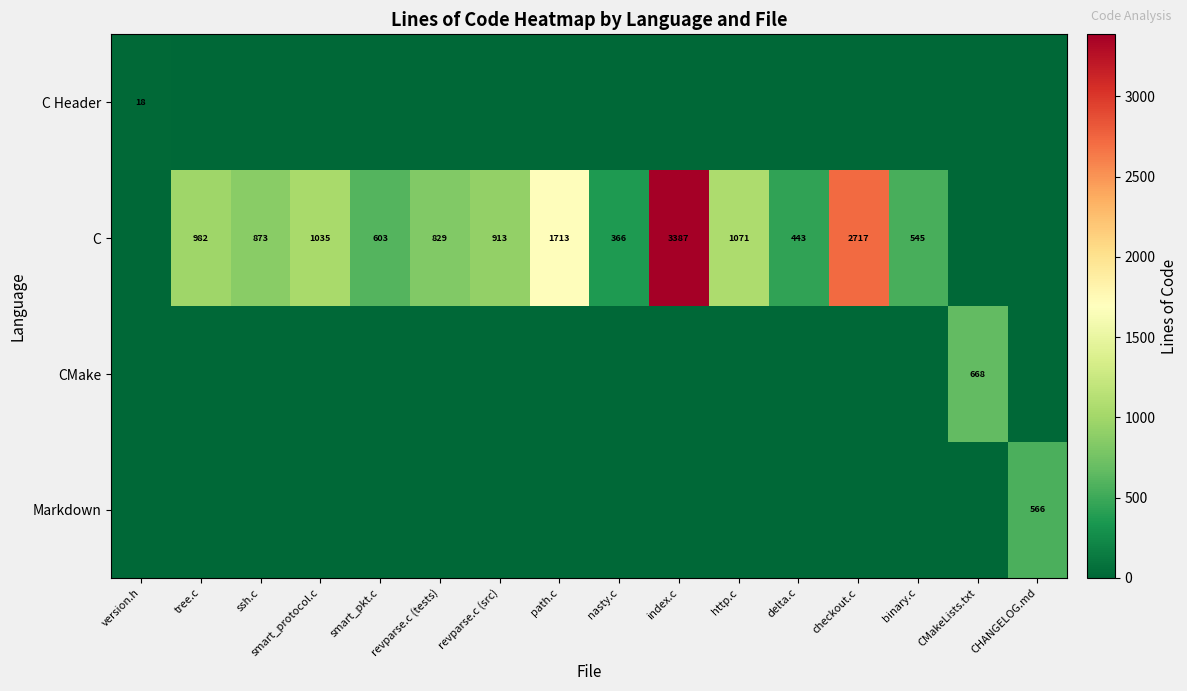

Is it true that C Header equals 18 at version.h?

True